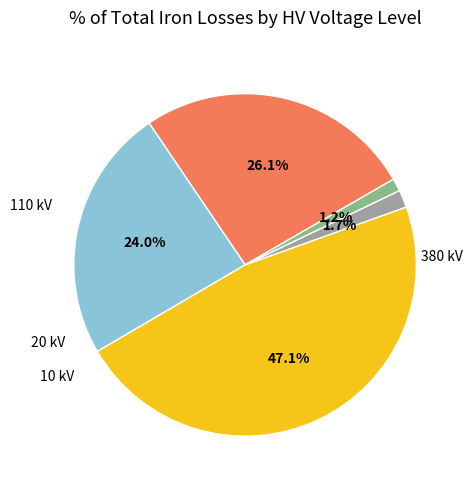

Does any single category account for the majority?

No